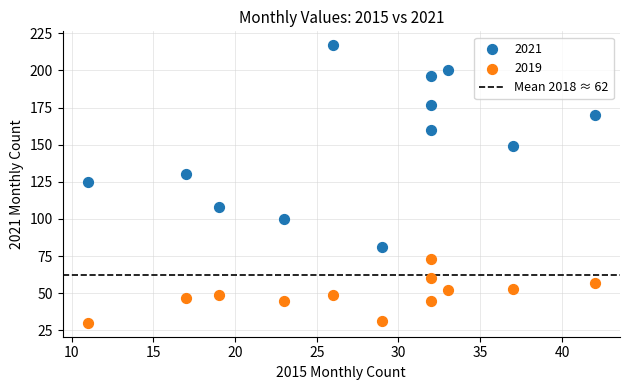

Which series reaches the maximum Y coordinate?

2021